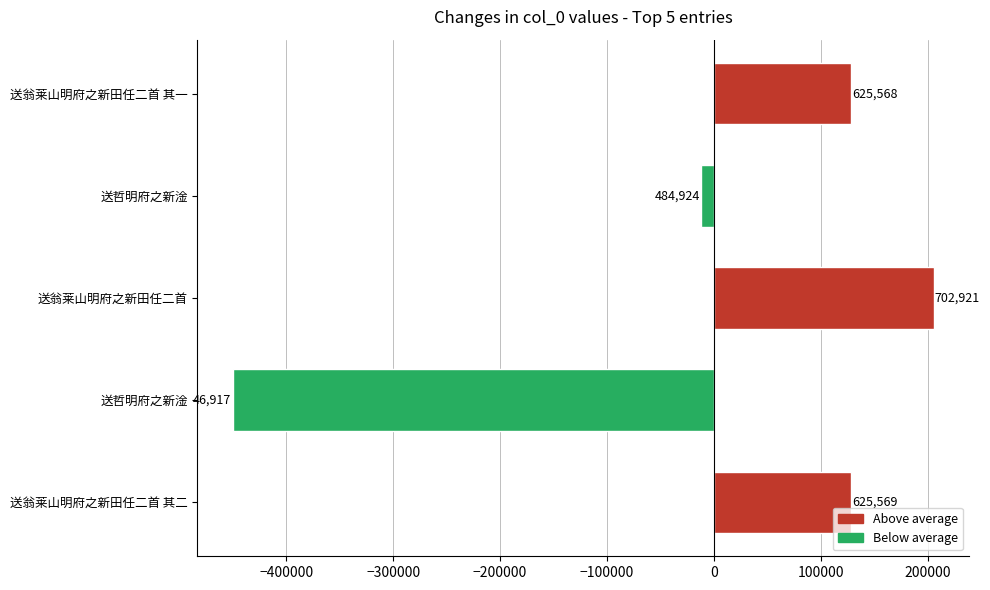

Rank the categories by value from lowest to highest.

送哲明府之新淦, 送哲明府之新淦, 送翁莱山明府之新田任二首 其一, 送翁莱山明府之新田任二首 其二, 送翁莱山明府之新田任二首